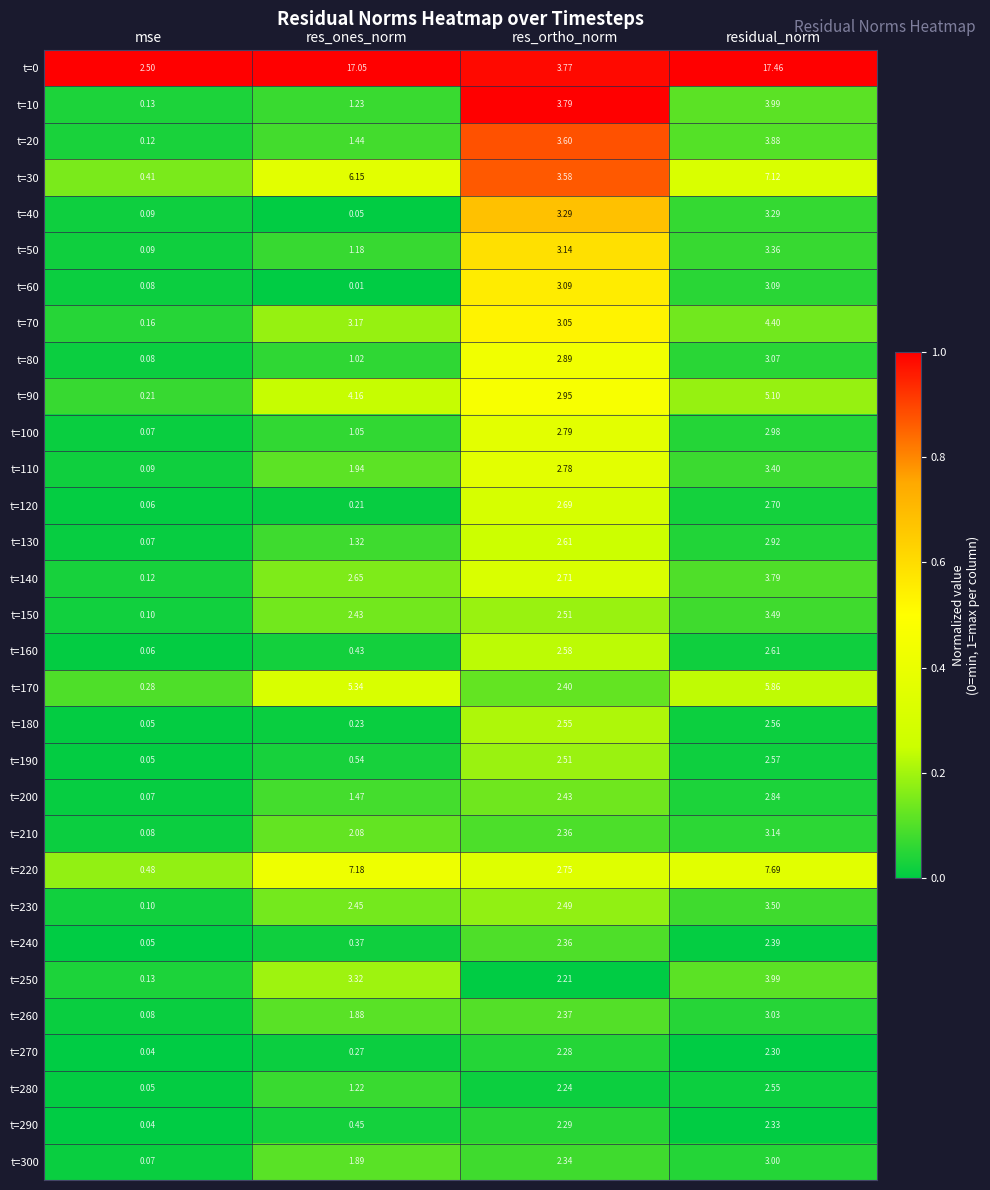

List the labels in order of t=240 value, largest first.

residual_norm, res_ortho_norm, res_ones_norm, mse